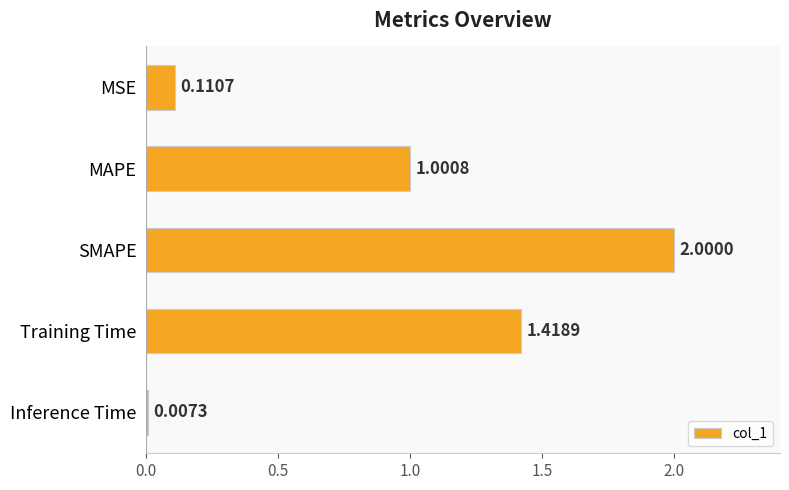

What is the label of the 5th bar from the bottom?

MSE